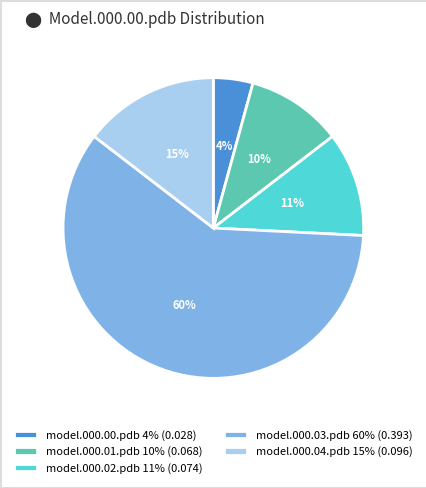

What percentage is the model.000.01.pdb slice, to the nearest percent?

10%